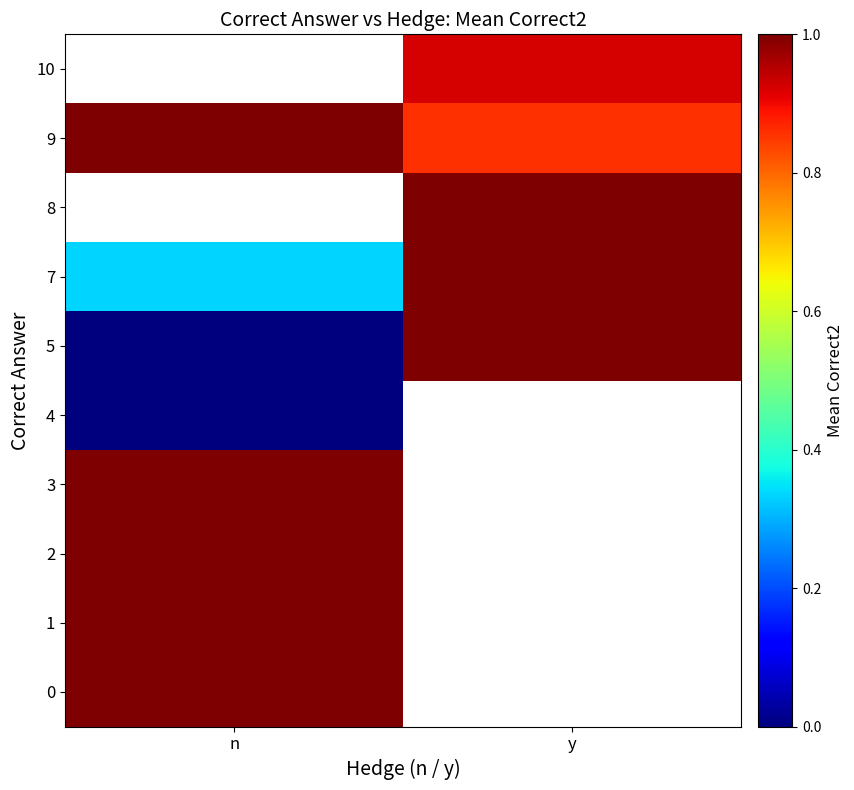

At how many categories does at least one series exceed 0?

2